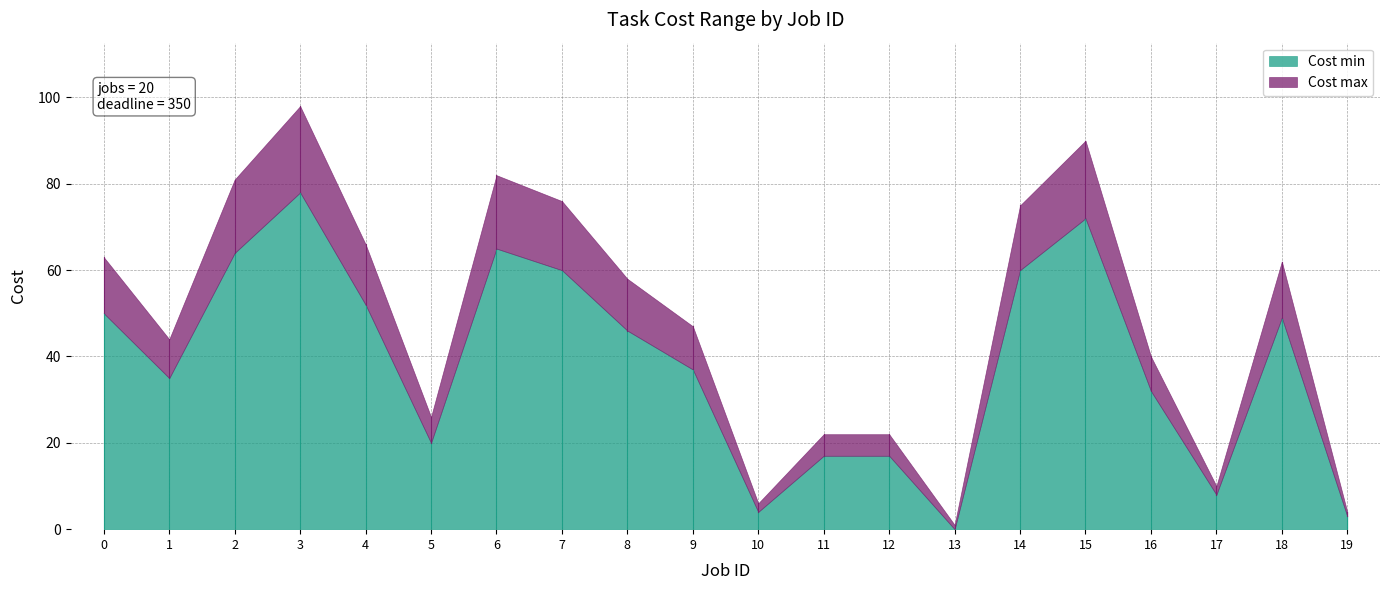

Is the value of Cost min at 19 greater than the value of Cost max at 5?

No